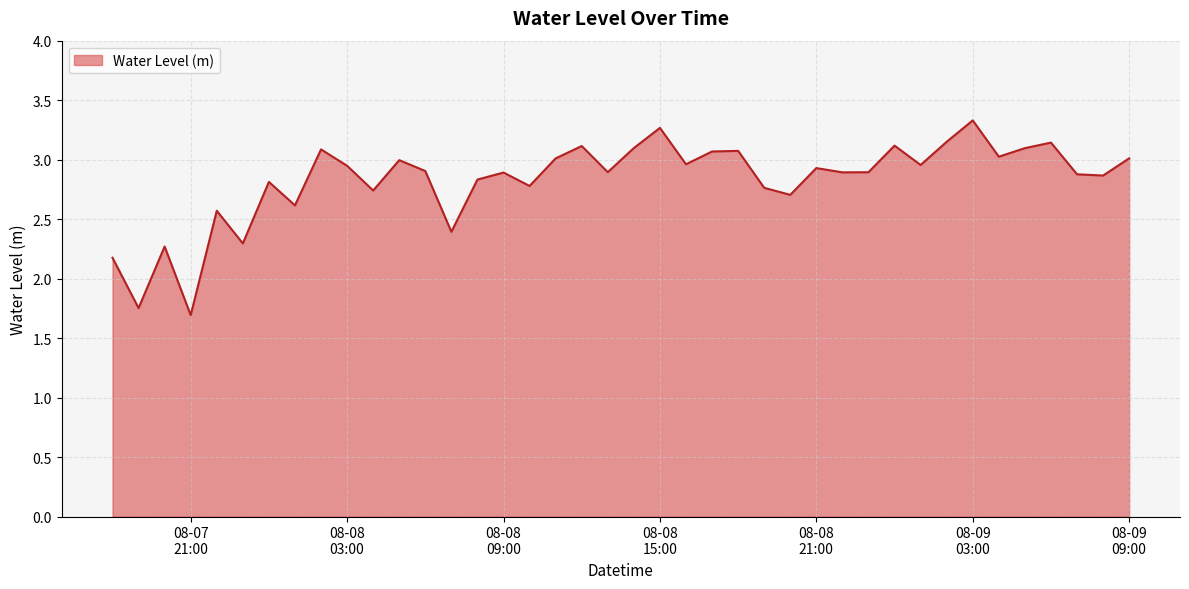

What is the greatest value displayed?

3.3